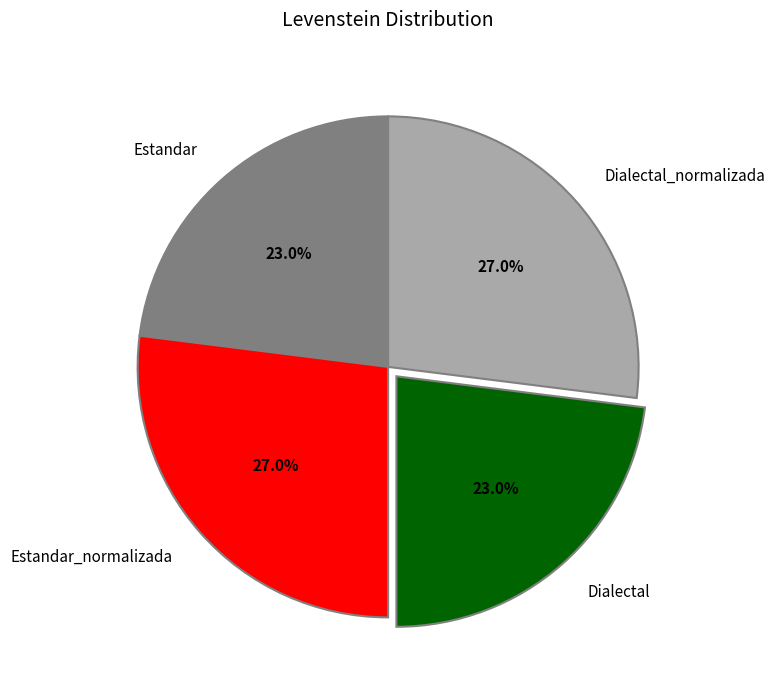

Is it true that Estandar is 18% of the pie?

False